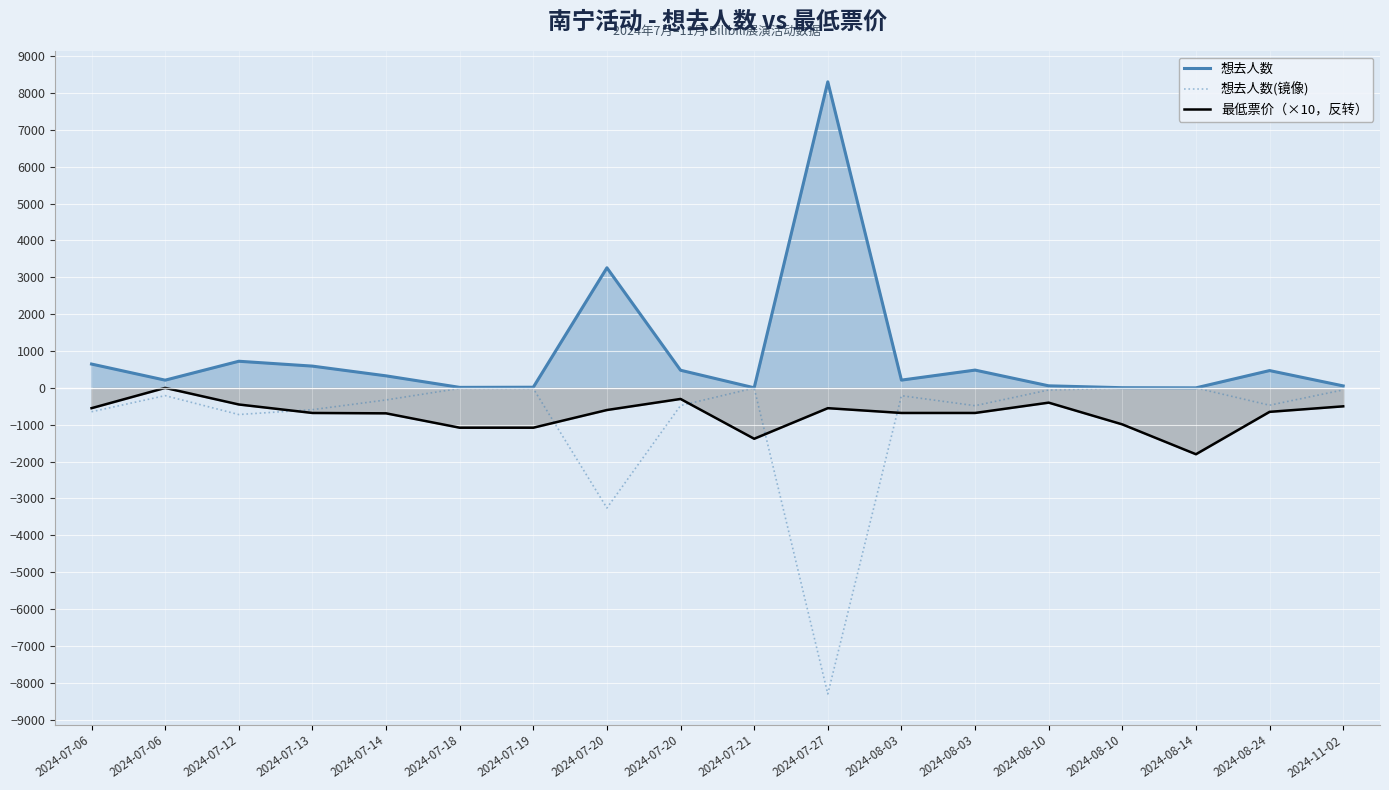

The 最低票价（×10，反转） series shows -680 at 2024-08-03. True or false?

True